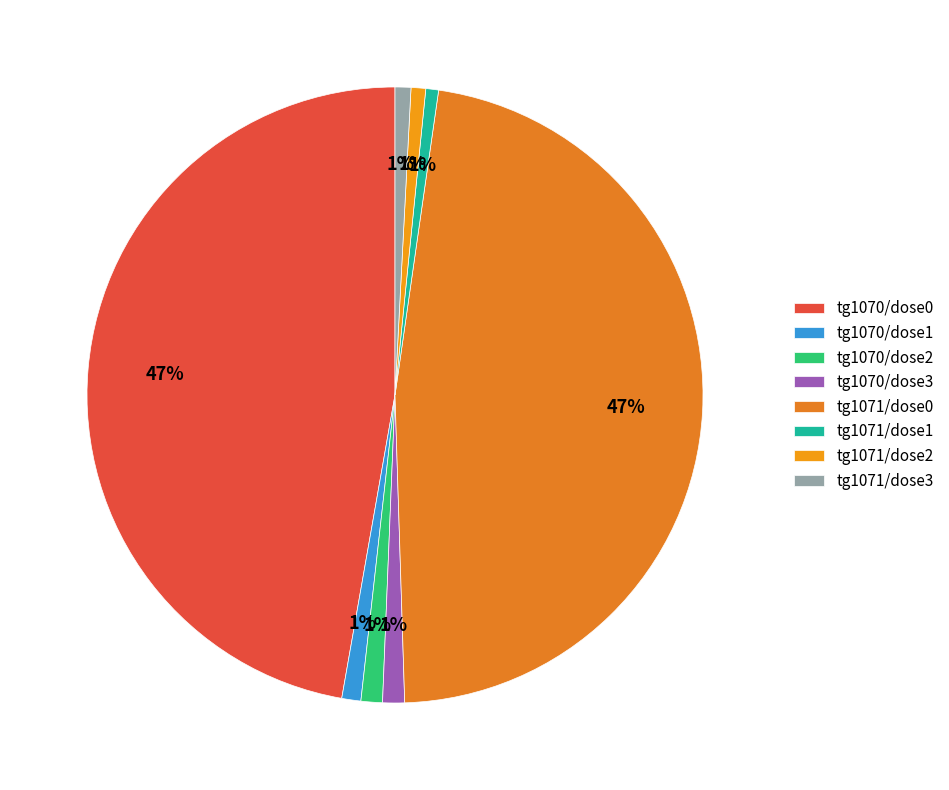

Count the number of slices in the pie.

8